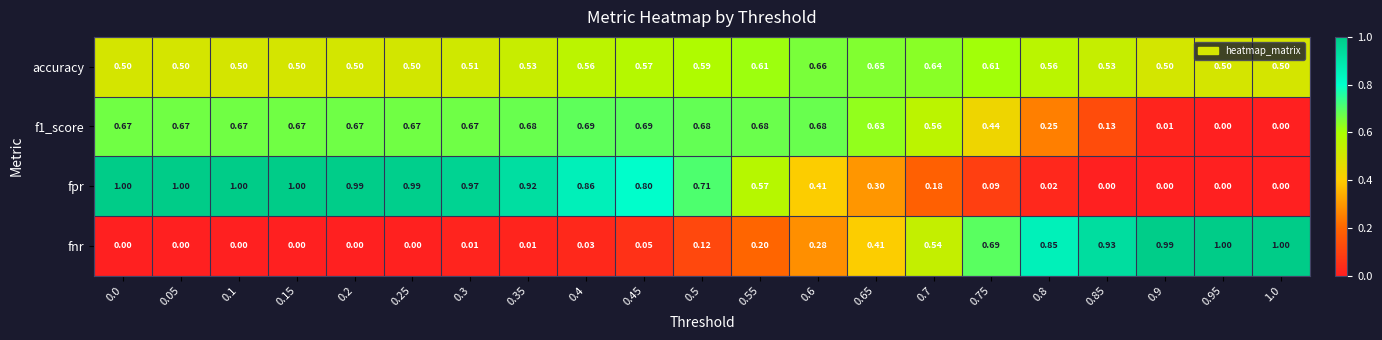

Which series has the largest total across all categories?

fpr